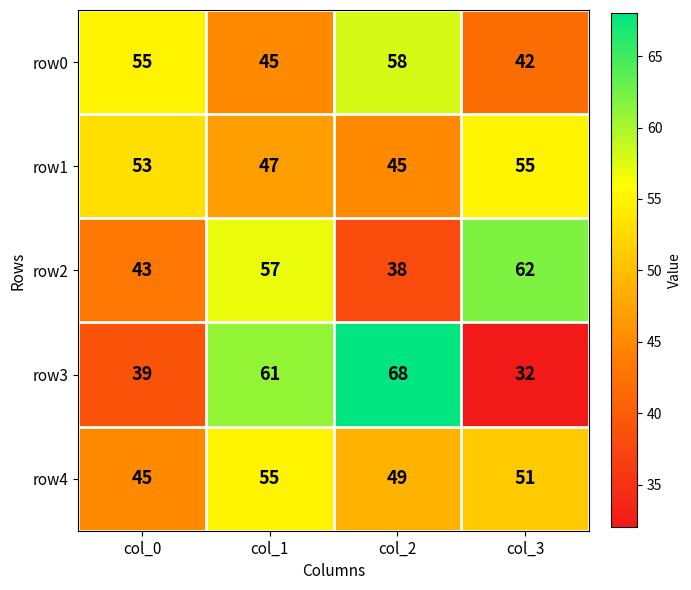

What is the average value of the row2 series?

50